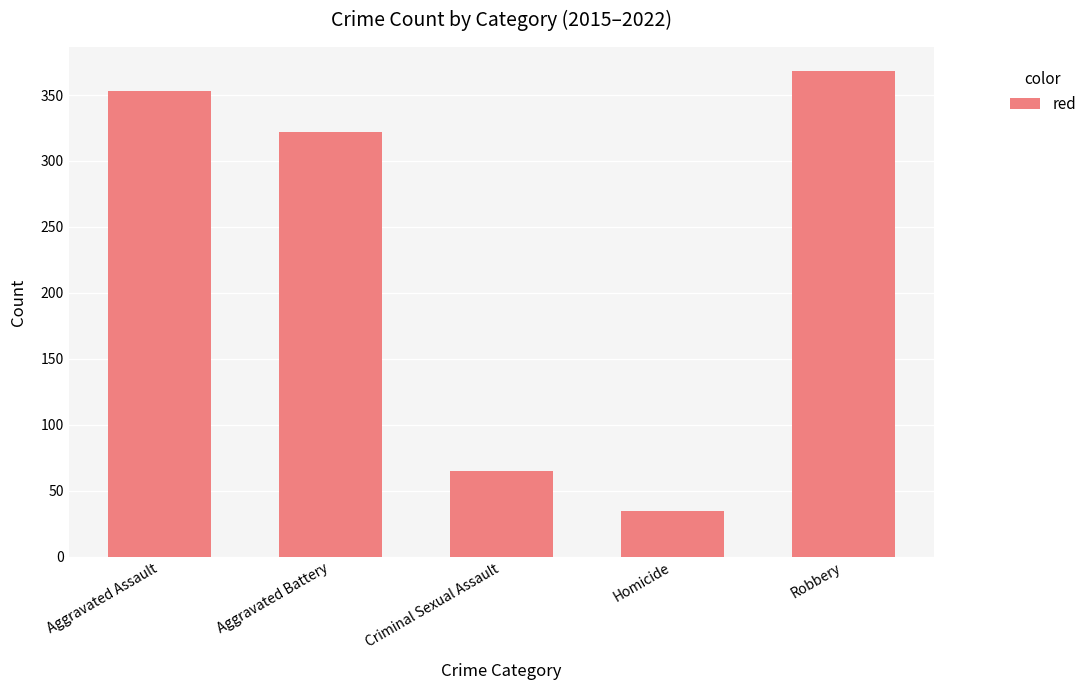

What is the difference between the values at Aggravated Assault and Aggravated Battery?

31